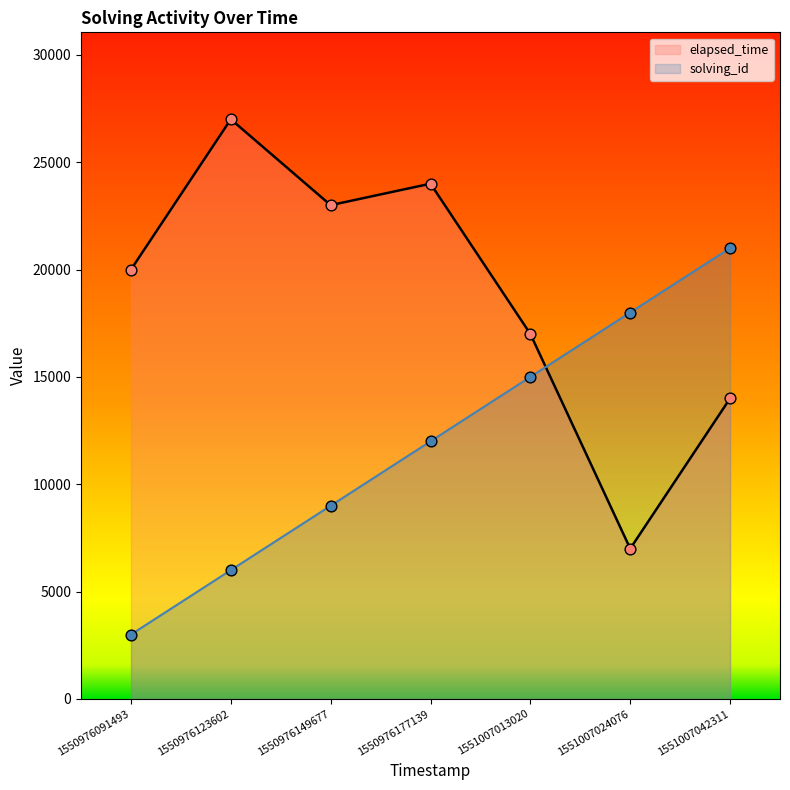

Which series contains the lowest Y value?

solving_id